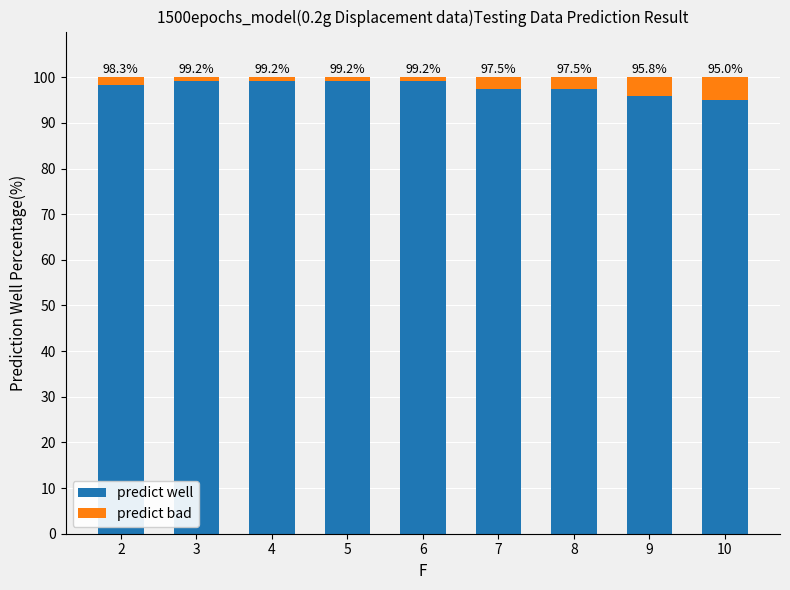

What is the value of the predict well bar at the 9th from the left?

95.0